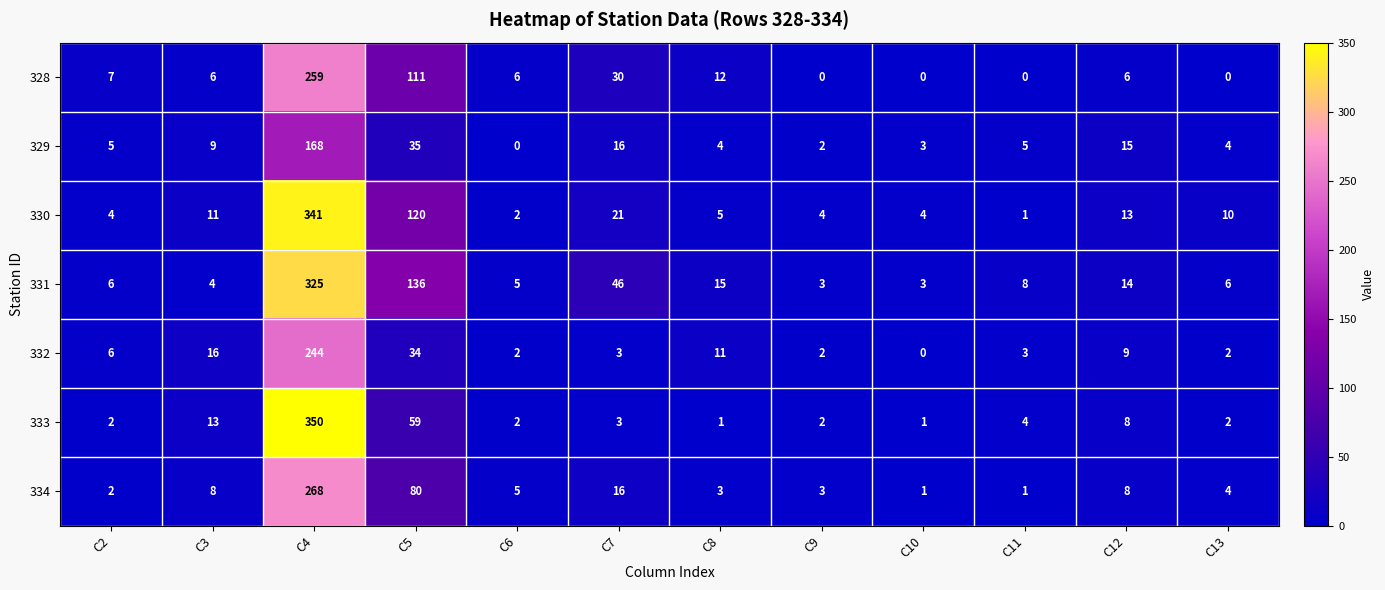

What is the sum of all 333 values?

447